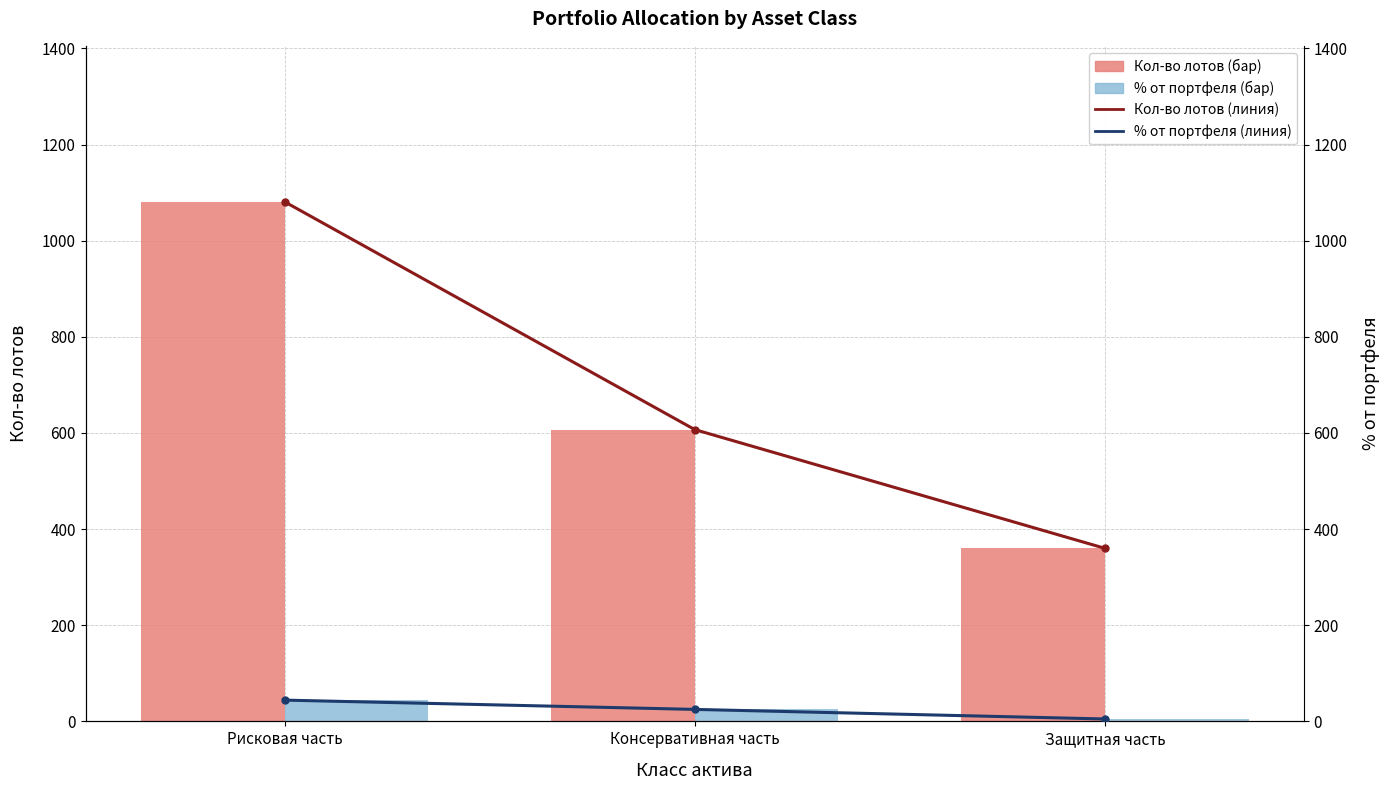

Between Консервативная часть and Рисковая часть, which is larger?

Рисковая часть